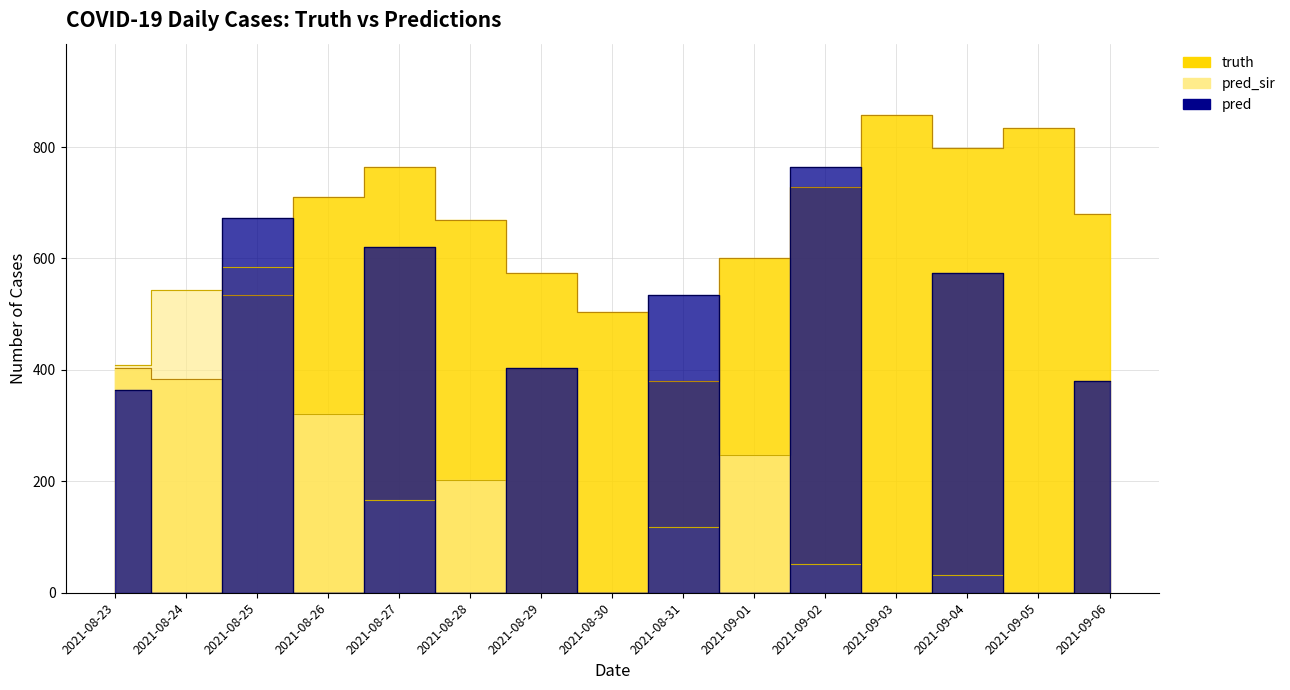

List the series in order of their peak value, highest first.

truth, pred, pred_sir